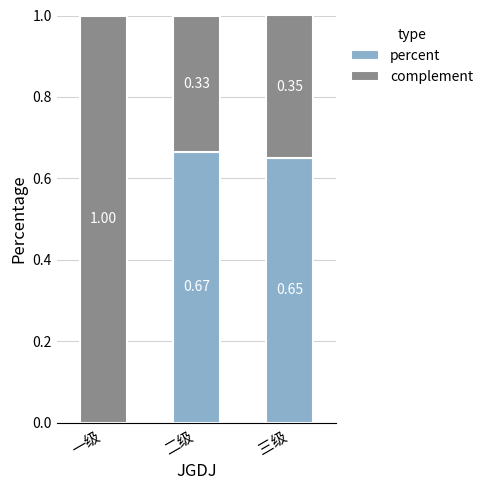

What is the total value across all series at 二级?

1.0